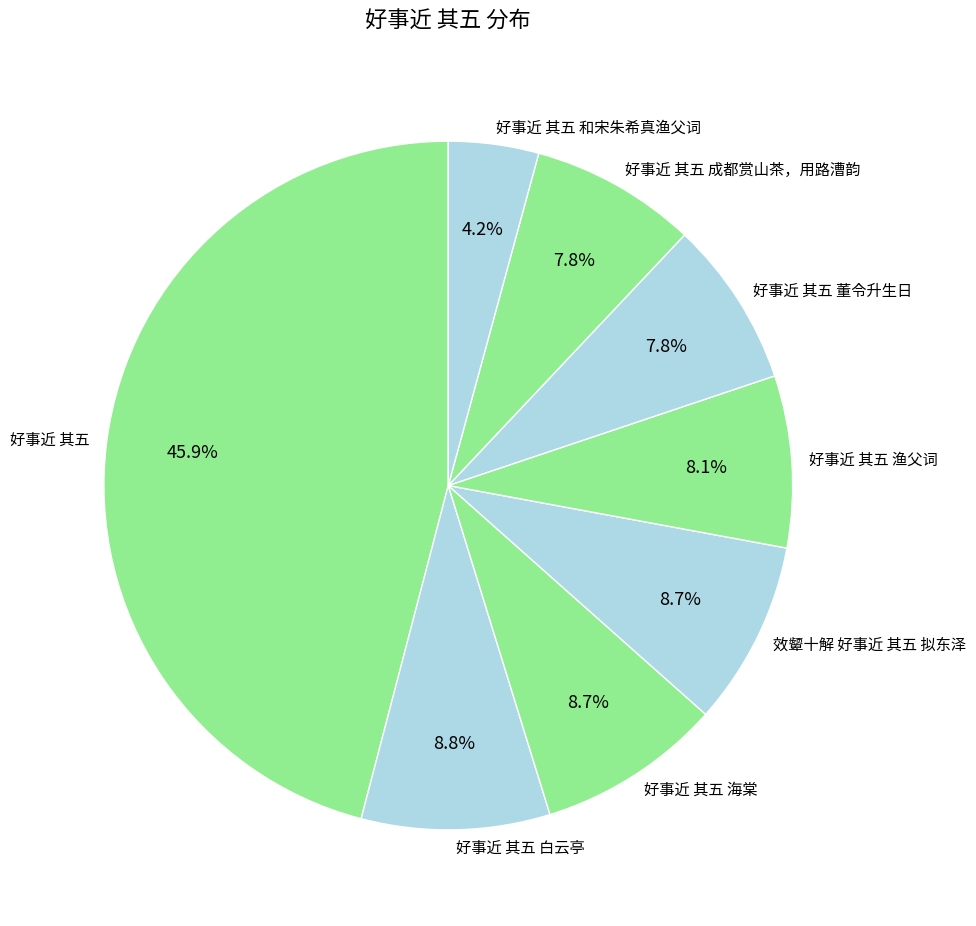

How much of the chart is everything except 效颦十解 好事近 其五 拟东泽?

91.3%